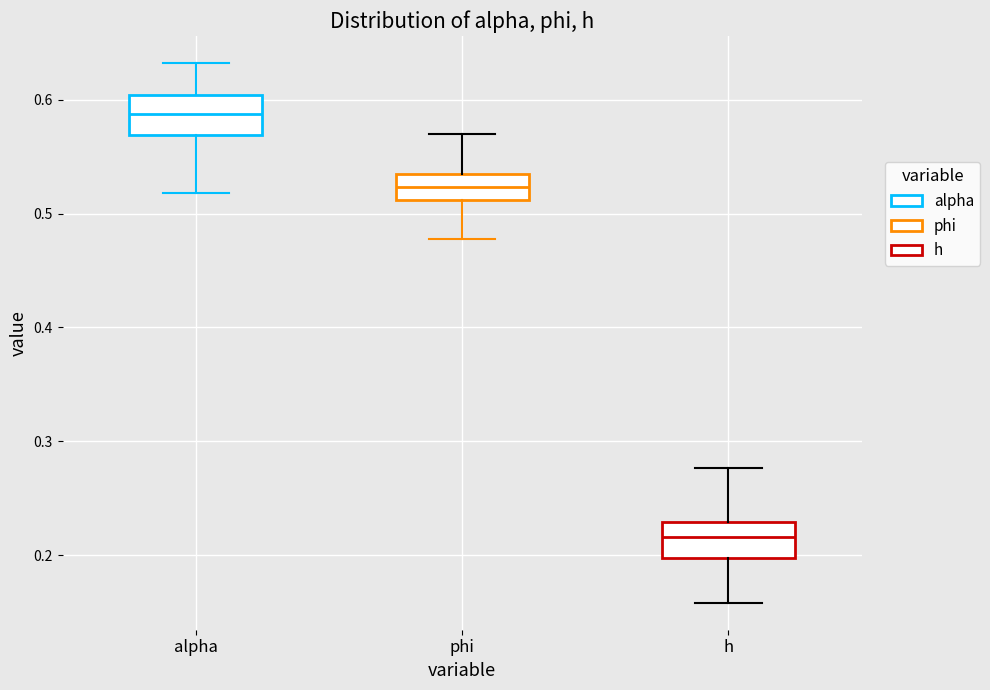

Which box has the lowest median line?

h